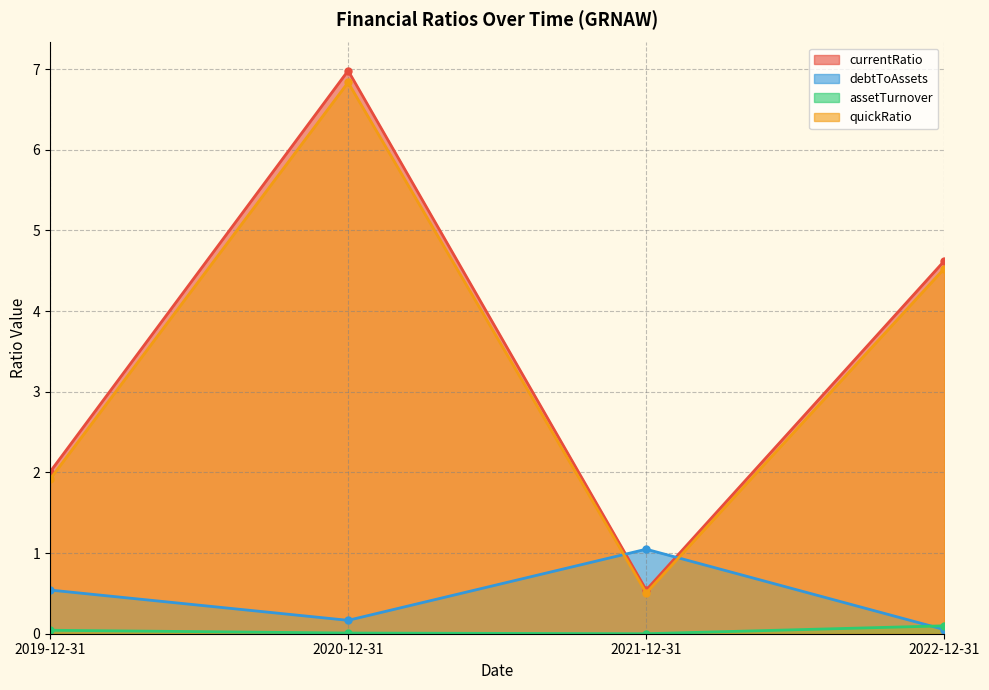

Is it true that quickRatio equals 0.7 at 2021-12-31?

False